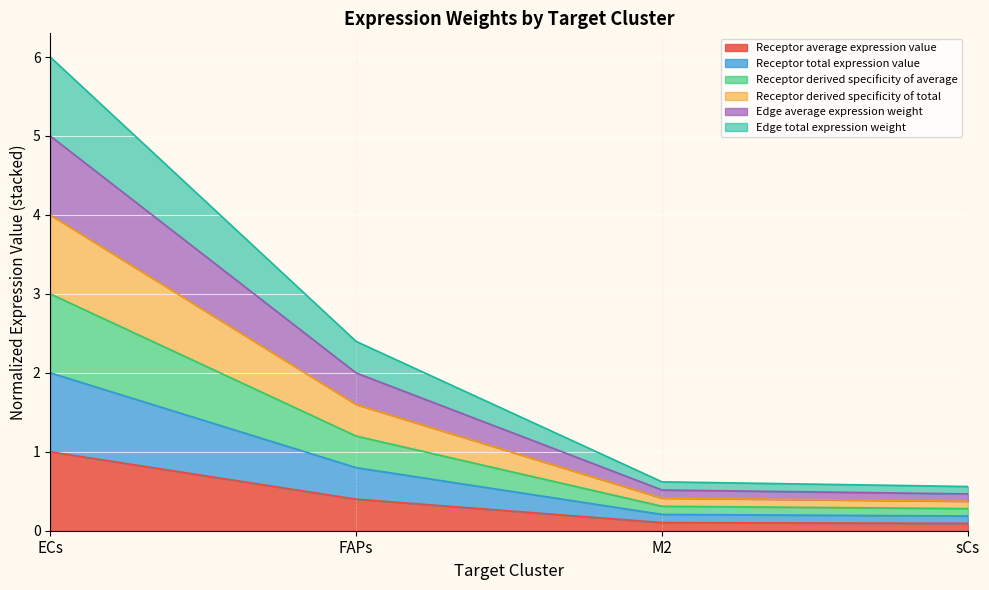

What is the value of the Receptor total expression value point at the 4th from the left?

0.2